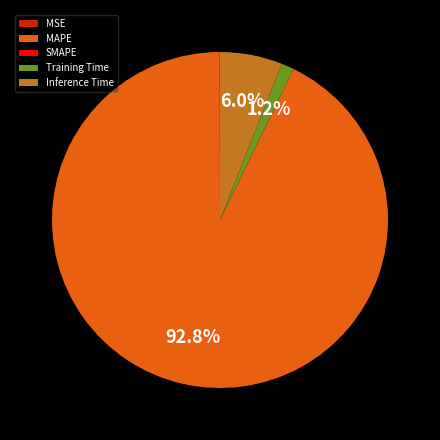

True or false: Training Time accounts for 14% of the total.

False